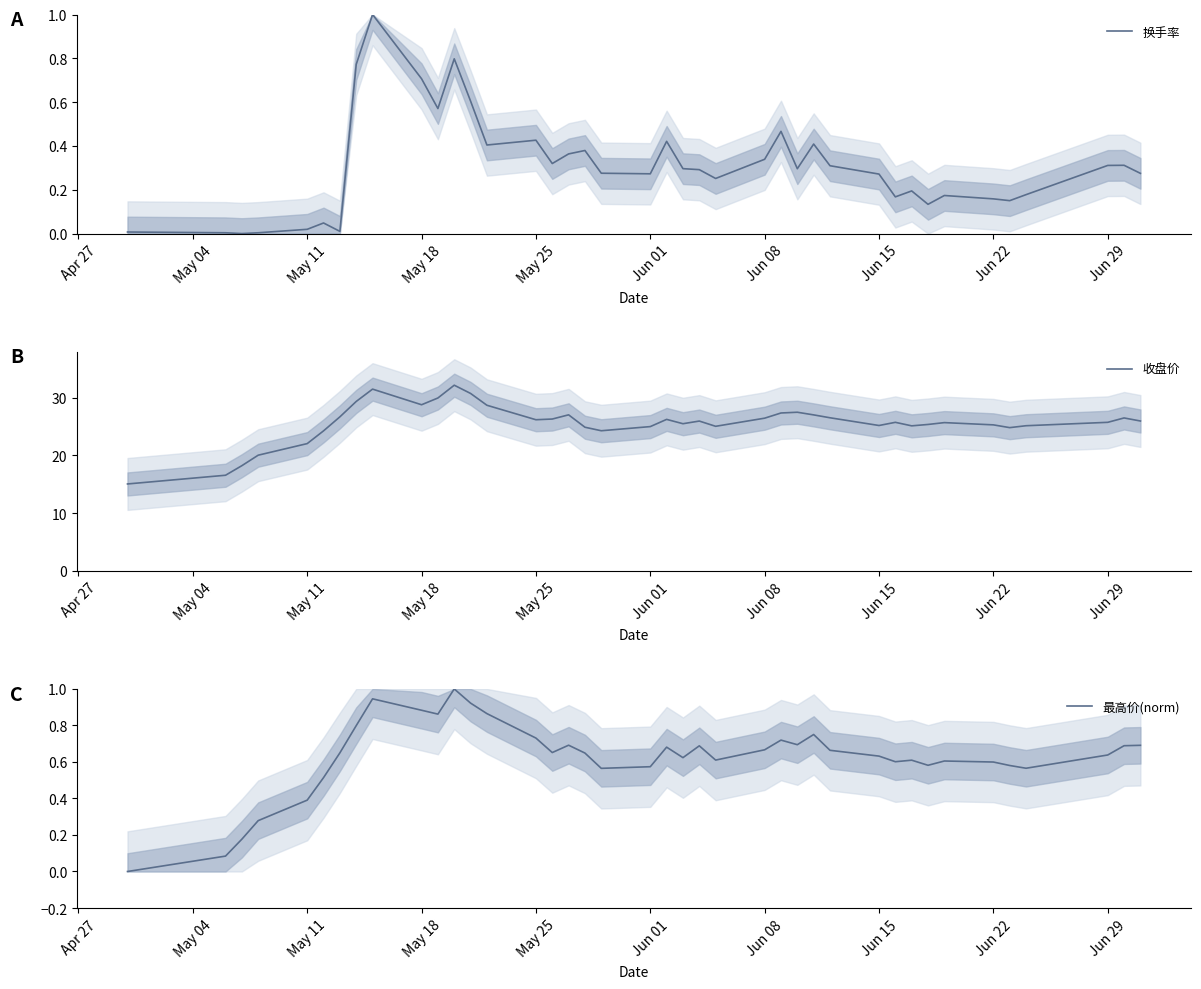

Rank the series by their maximum value, from highest to lowest.

收盘价, 换手率, 最高价(norm)